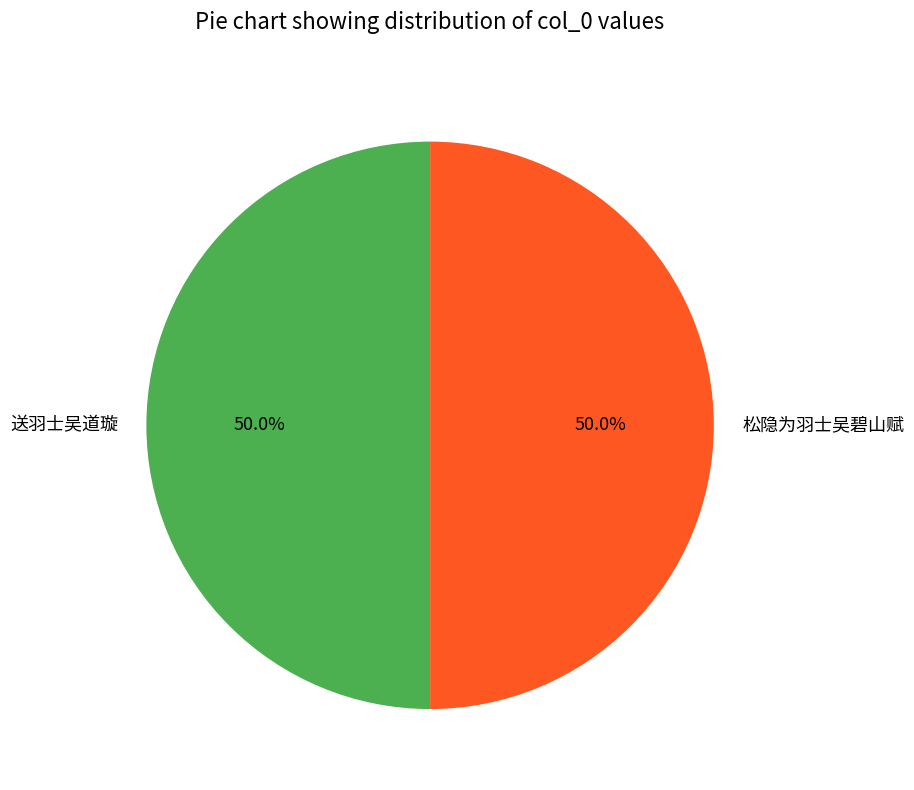

What portion of the pie excludes 松隐为羽士吴碧山赋?

50.0%